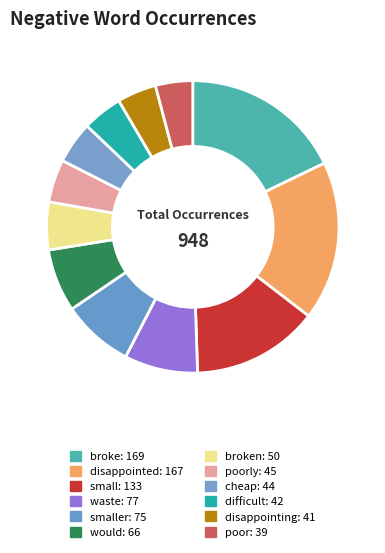

How many slices are in this pie chart?

12